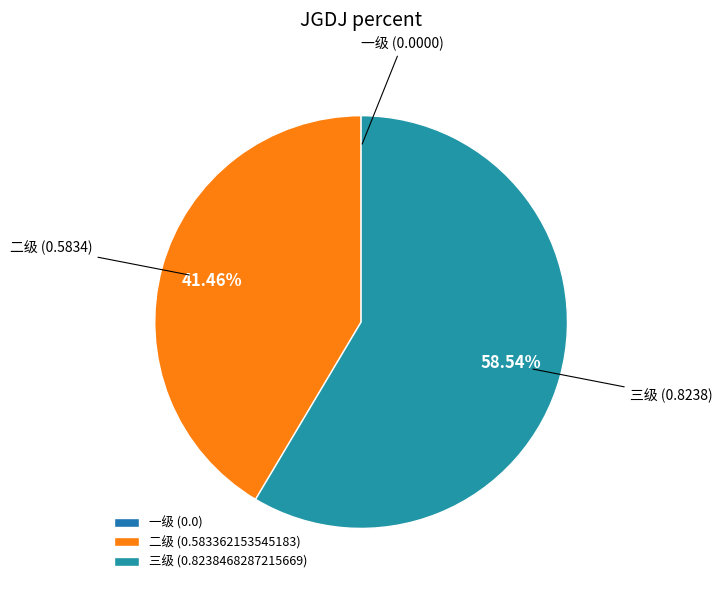

Which slice represents more than half of the pie?

三级